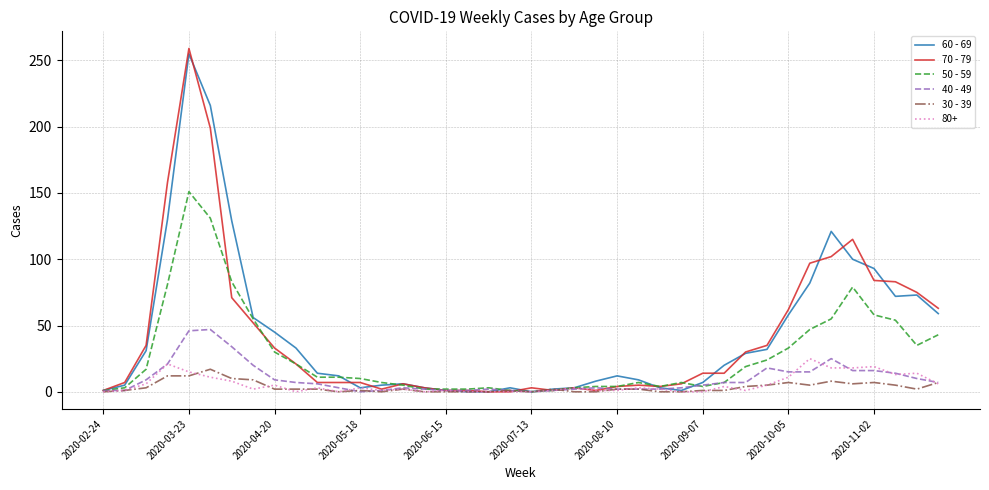

What is the maximum value shown in the chart?

259